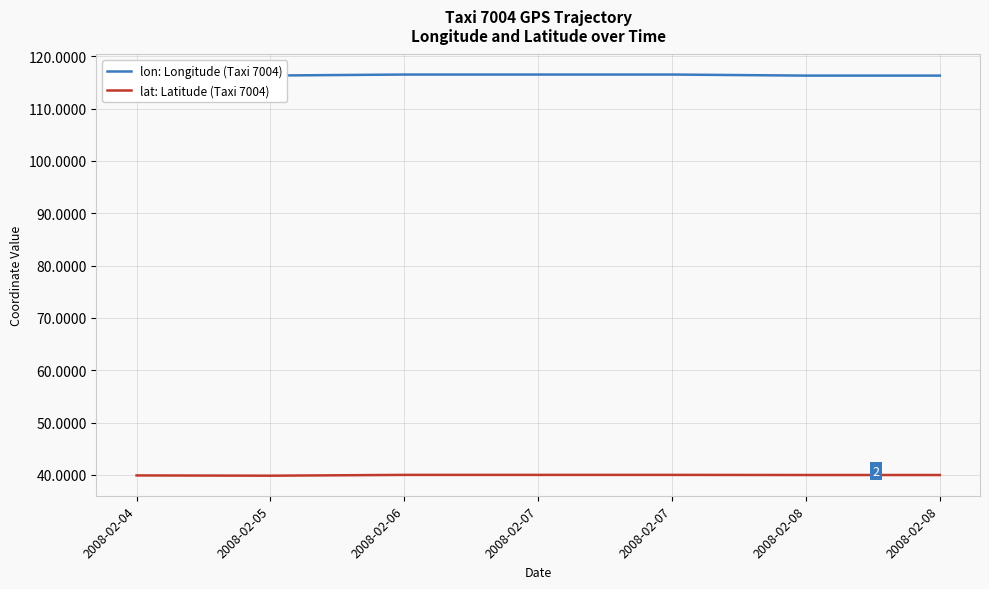

Rank the series by their maximum value, from highest to lowest.

lon: Longitude (Taxi 7004), lat: Latitude (Taxi 7004)